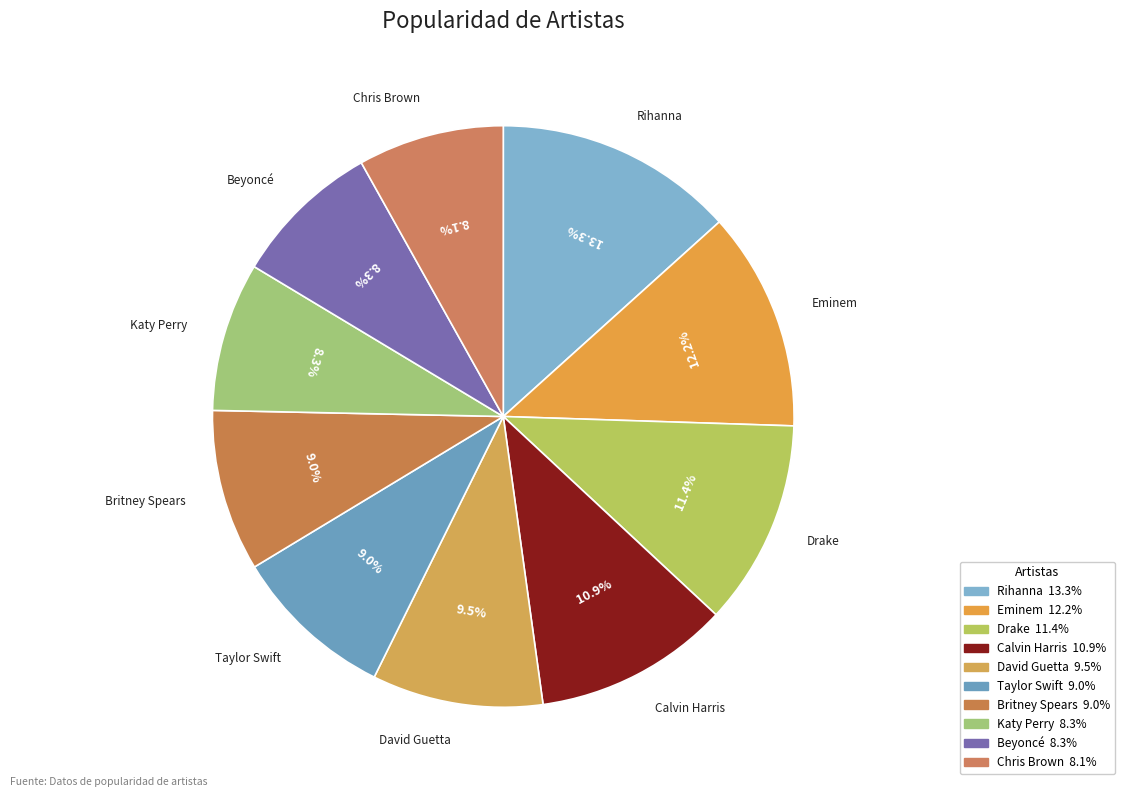

How many segments does this pie chart have?

10